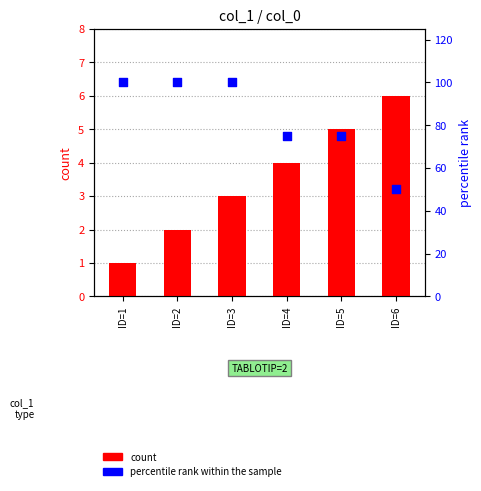

Which series contains the highest Y value?

percentile rank within the sample